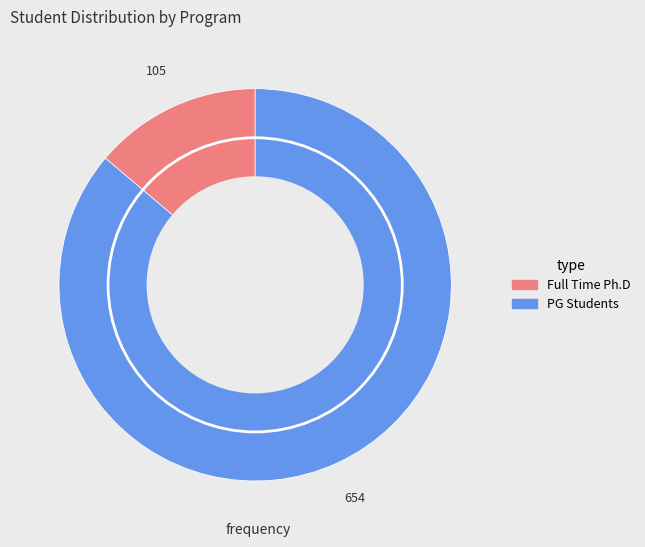

Count the number of slices in the pie.

2